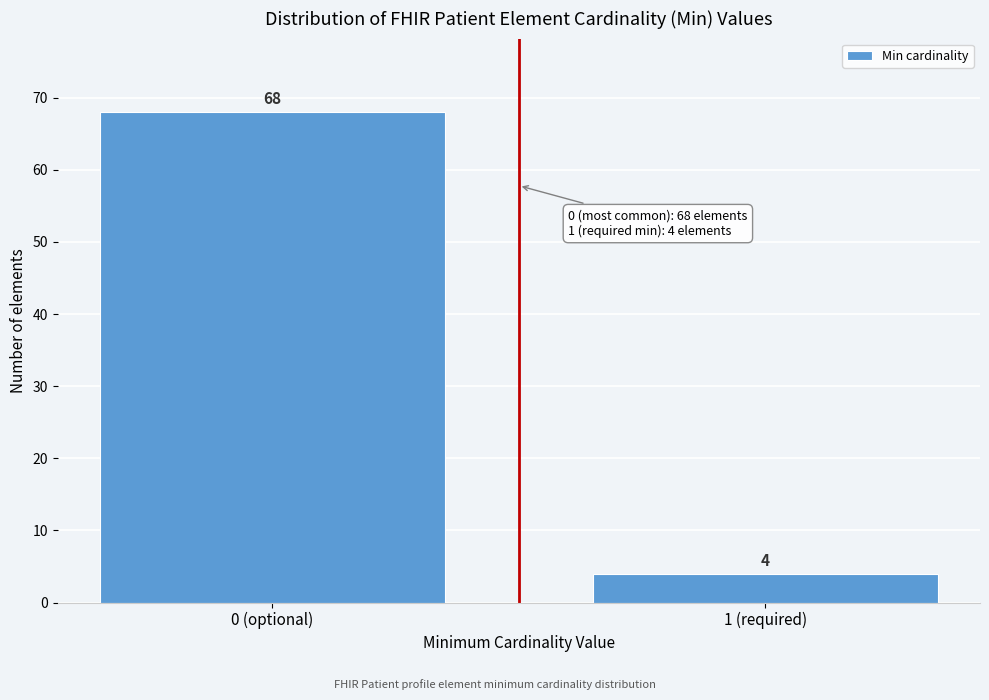

Reading left to right, transcribe all the data shown in this chart.

0 (optional)=68	1 (required)=4